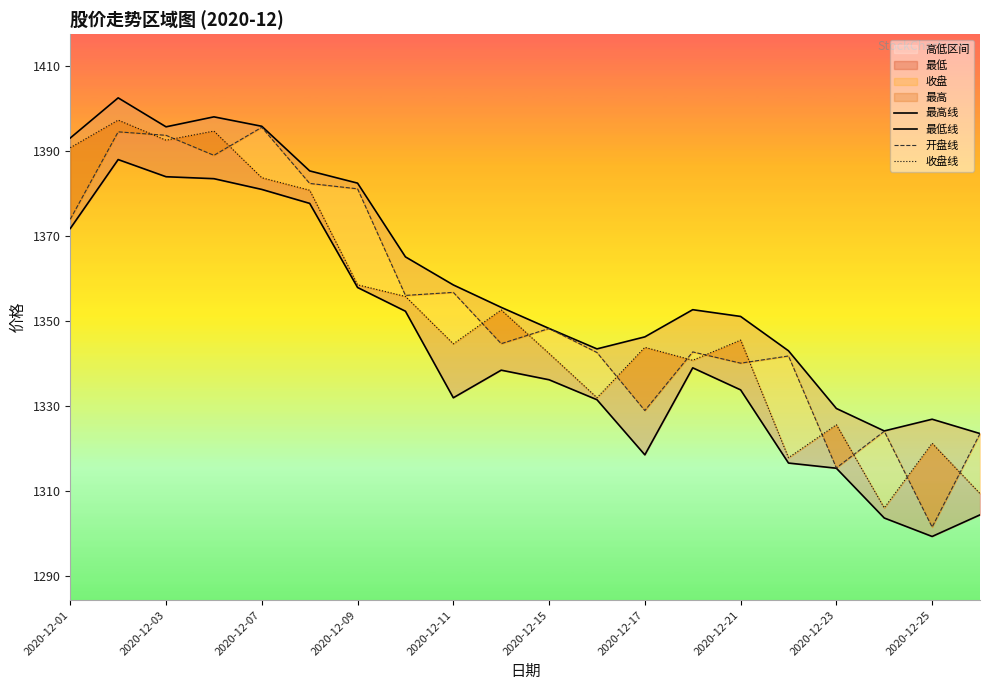

What is the sum of all 最高线 values?

27219.0